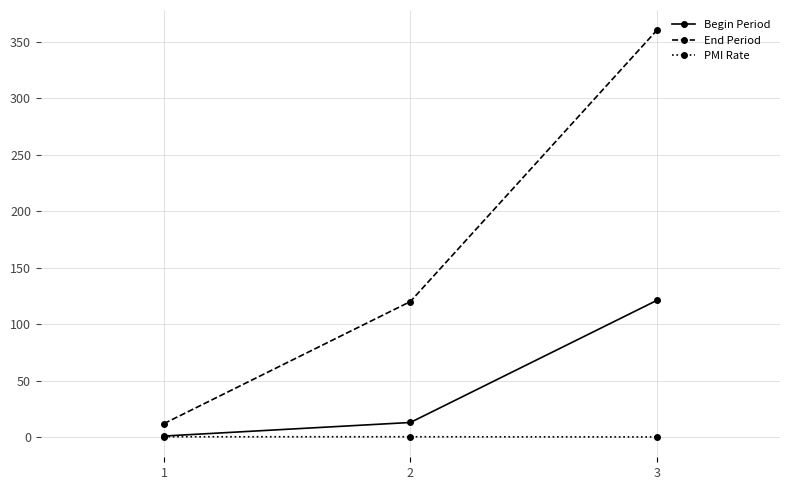

What is the maximum value shown in the chart?

360.0